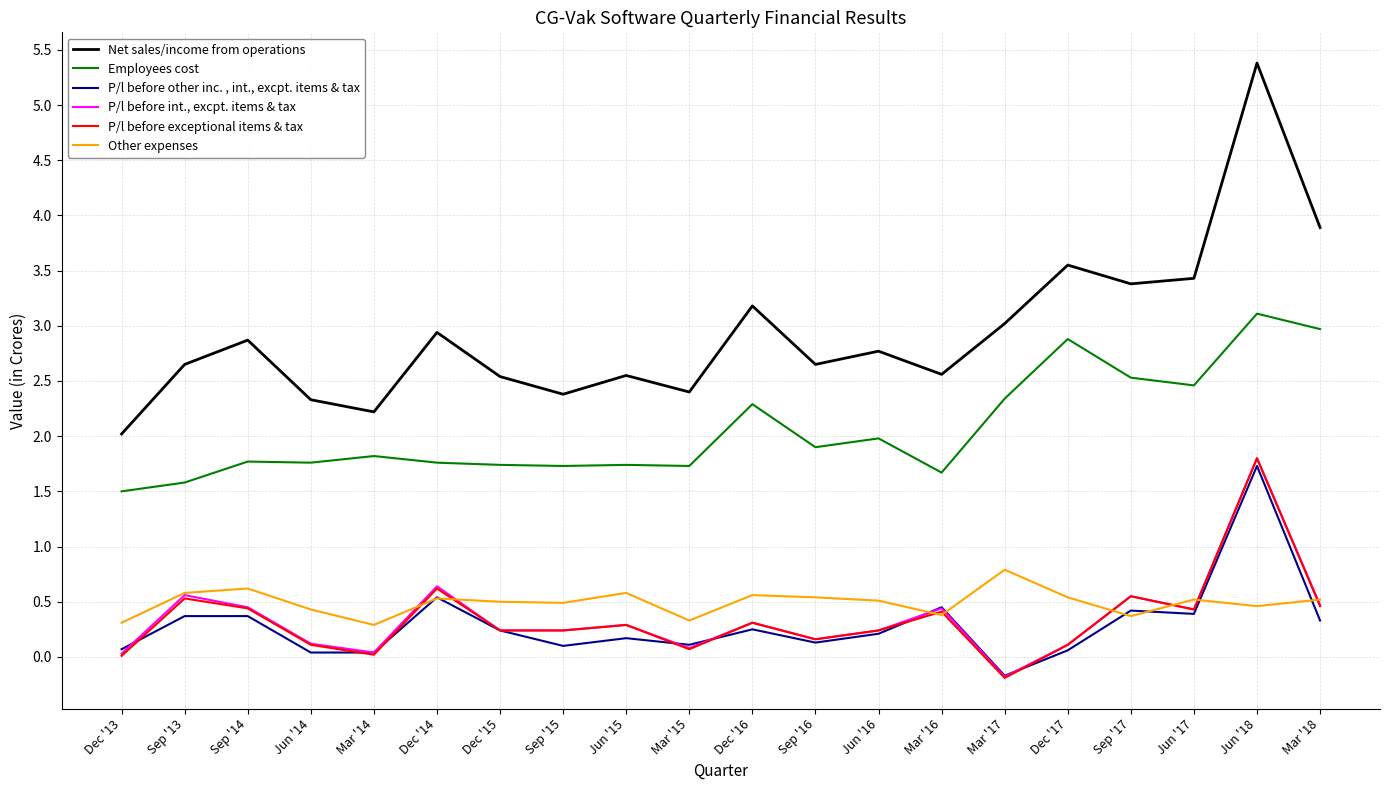

What are all the series names shown in the legend?

Net sales/income from operations, Employees cost, P/l before other inc. , int., excpt. items & tax, P/l before int., excpt. items & tax, P/l before exceptional items & tax, Other expenses